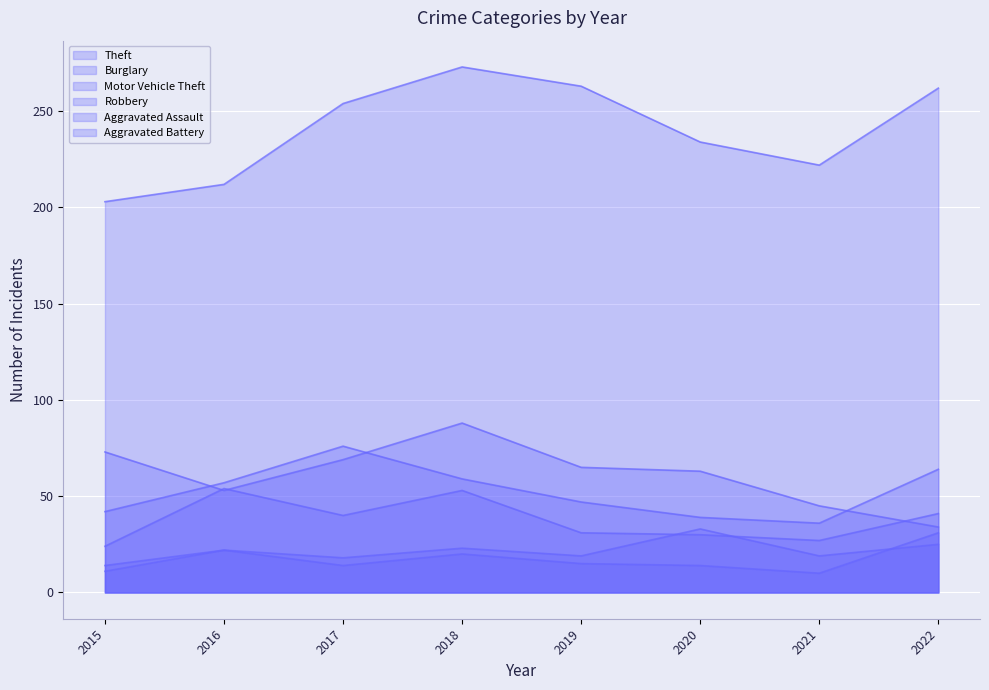

Where is the first local maximum for Aggravated Assault?

2016